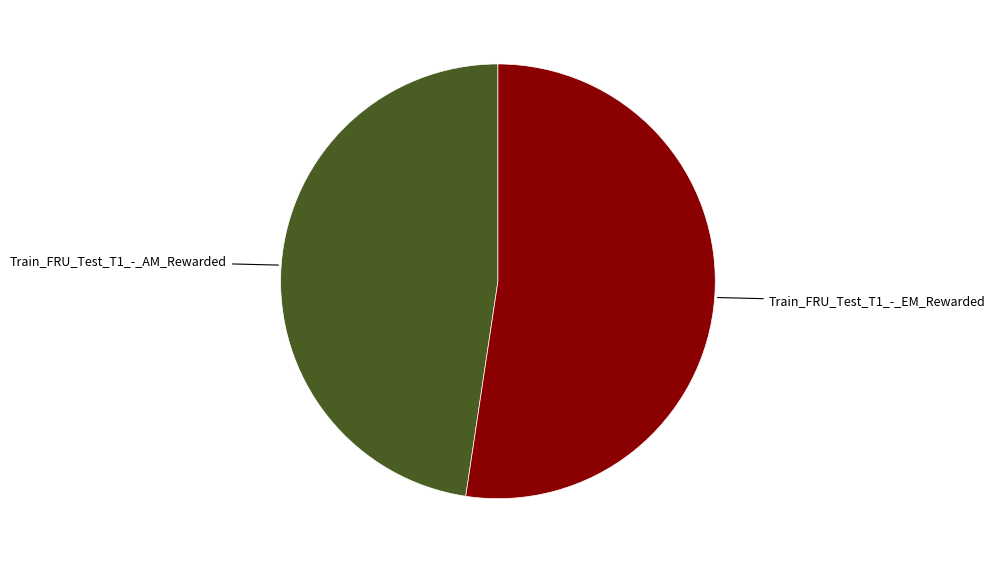

Does any single category account for the majority?

Yes